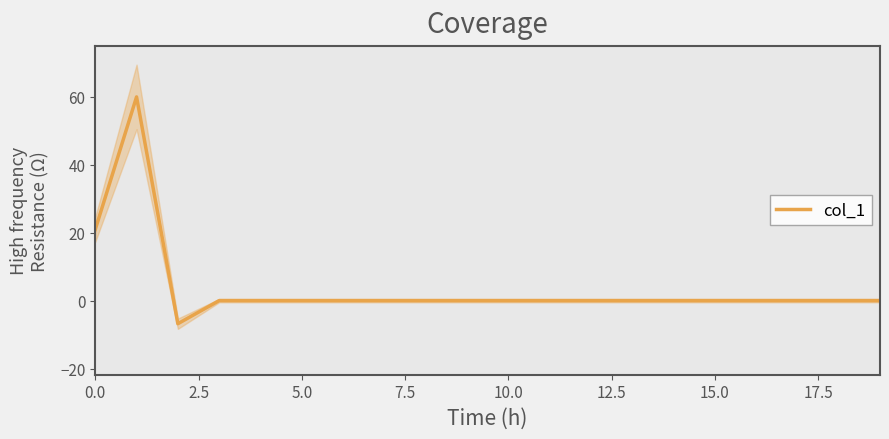

What is the change in value from 2.5 to 14?

-60.0